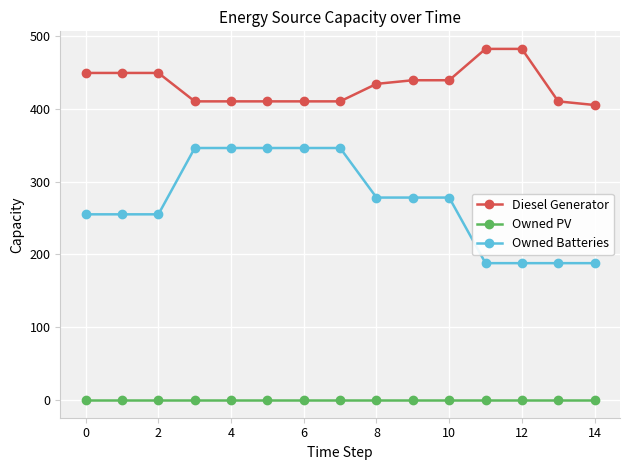

True or false: Owned PV and Owned Batteries intersect in this chart.

False